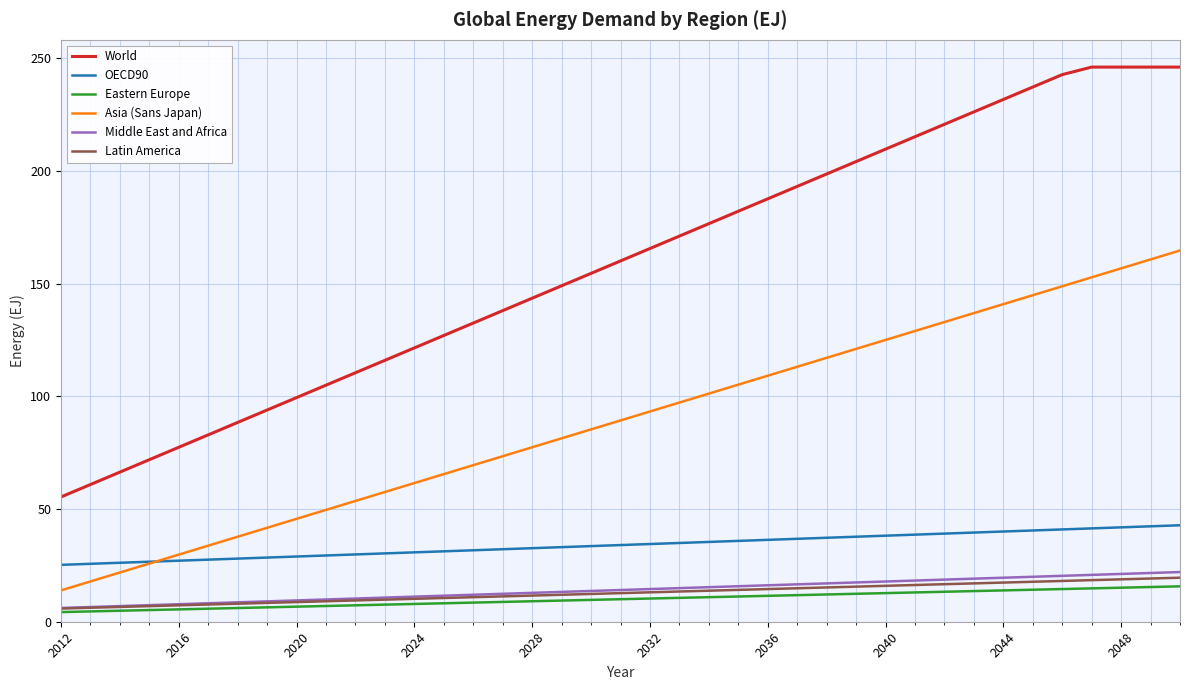

Which series has the widest spread of values?

World